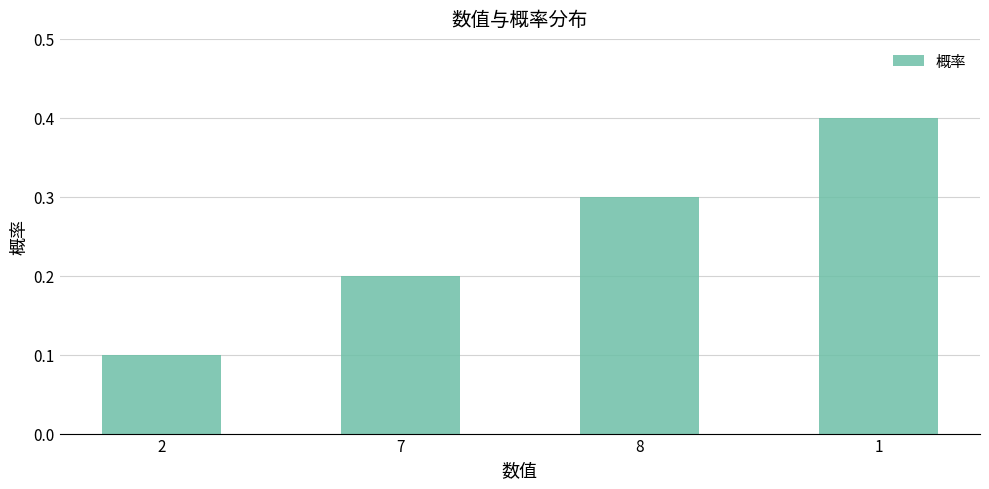

What is the sum of the values at 8 and 7?

0.5